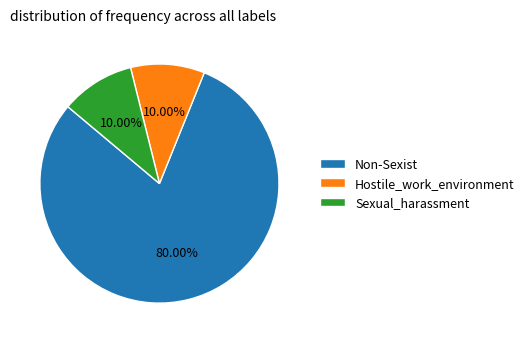

How many slices are in this pie chart?

3